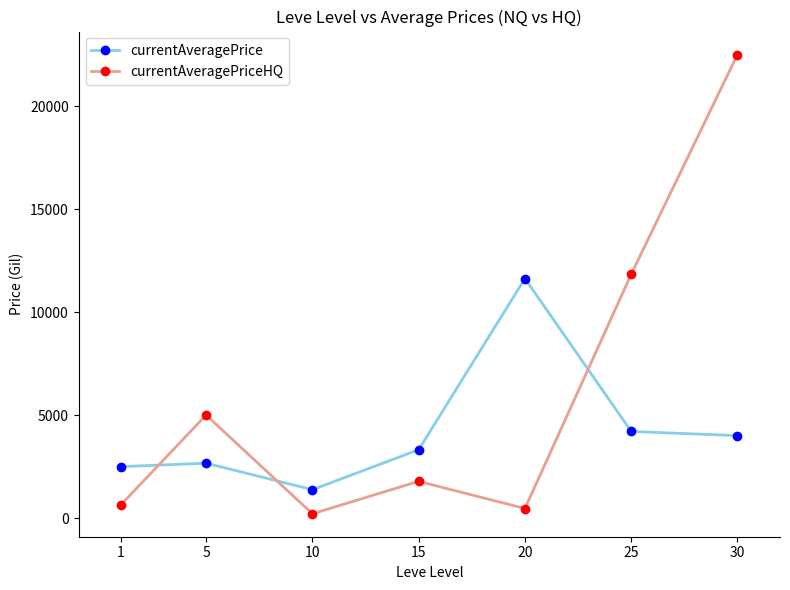

What is the average value of the currentAveragePrice series?

4239.3